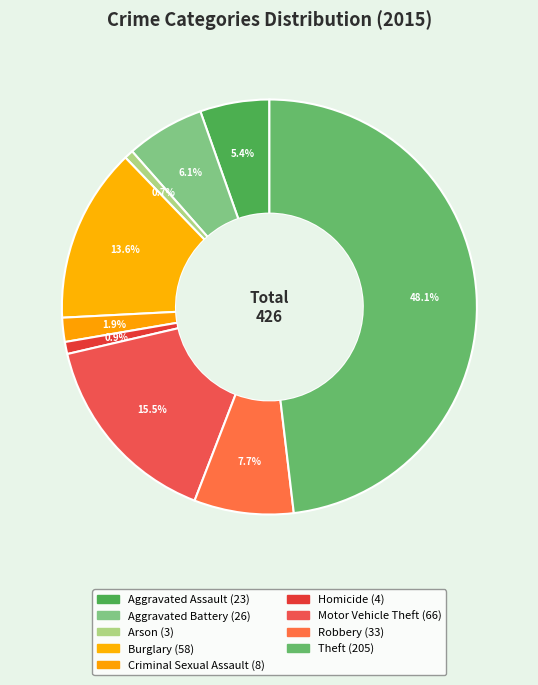

Is it true that Criminal Sexual Assault is 2% of the pie?

True